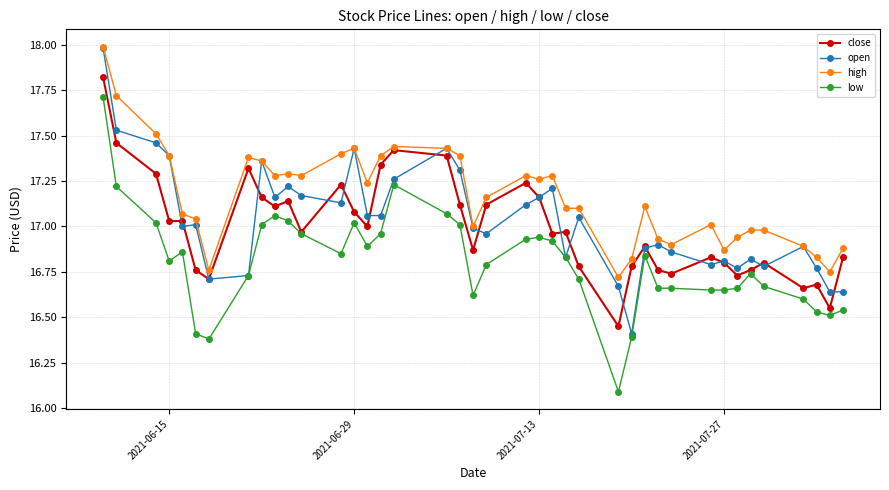

Which series has the largest total across all categories?

high